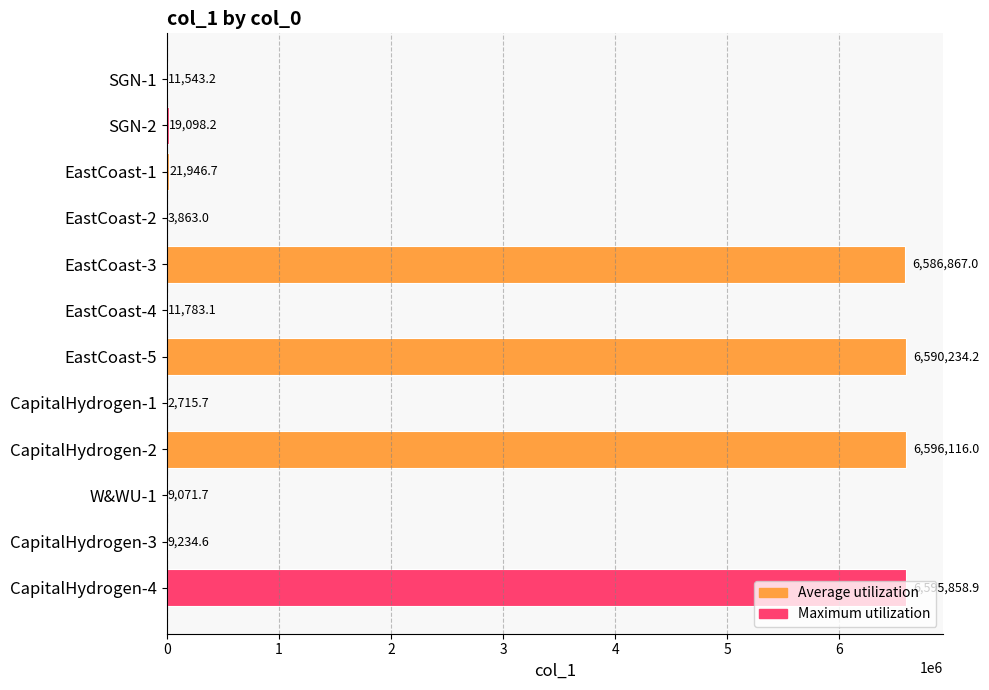

Read the value at EastCoast-5.

6590234.2